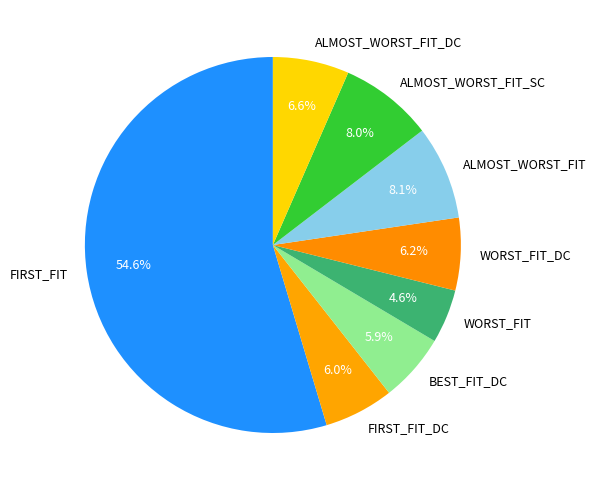

What is the largest slice in the pie chart?

FIRST_FIT